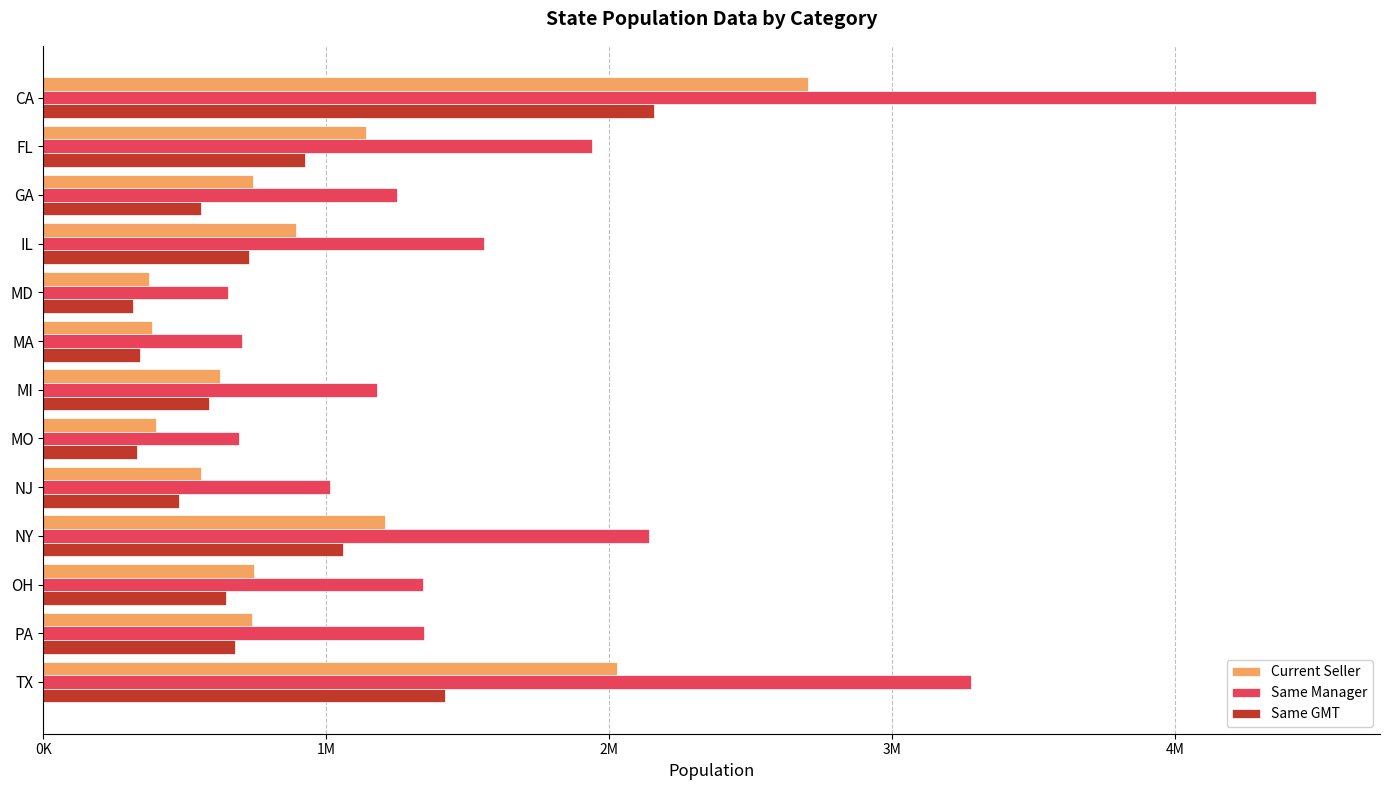

What is the average value of the Same GMT series?

786659